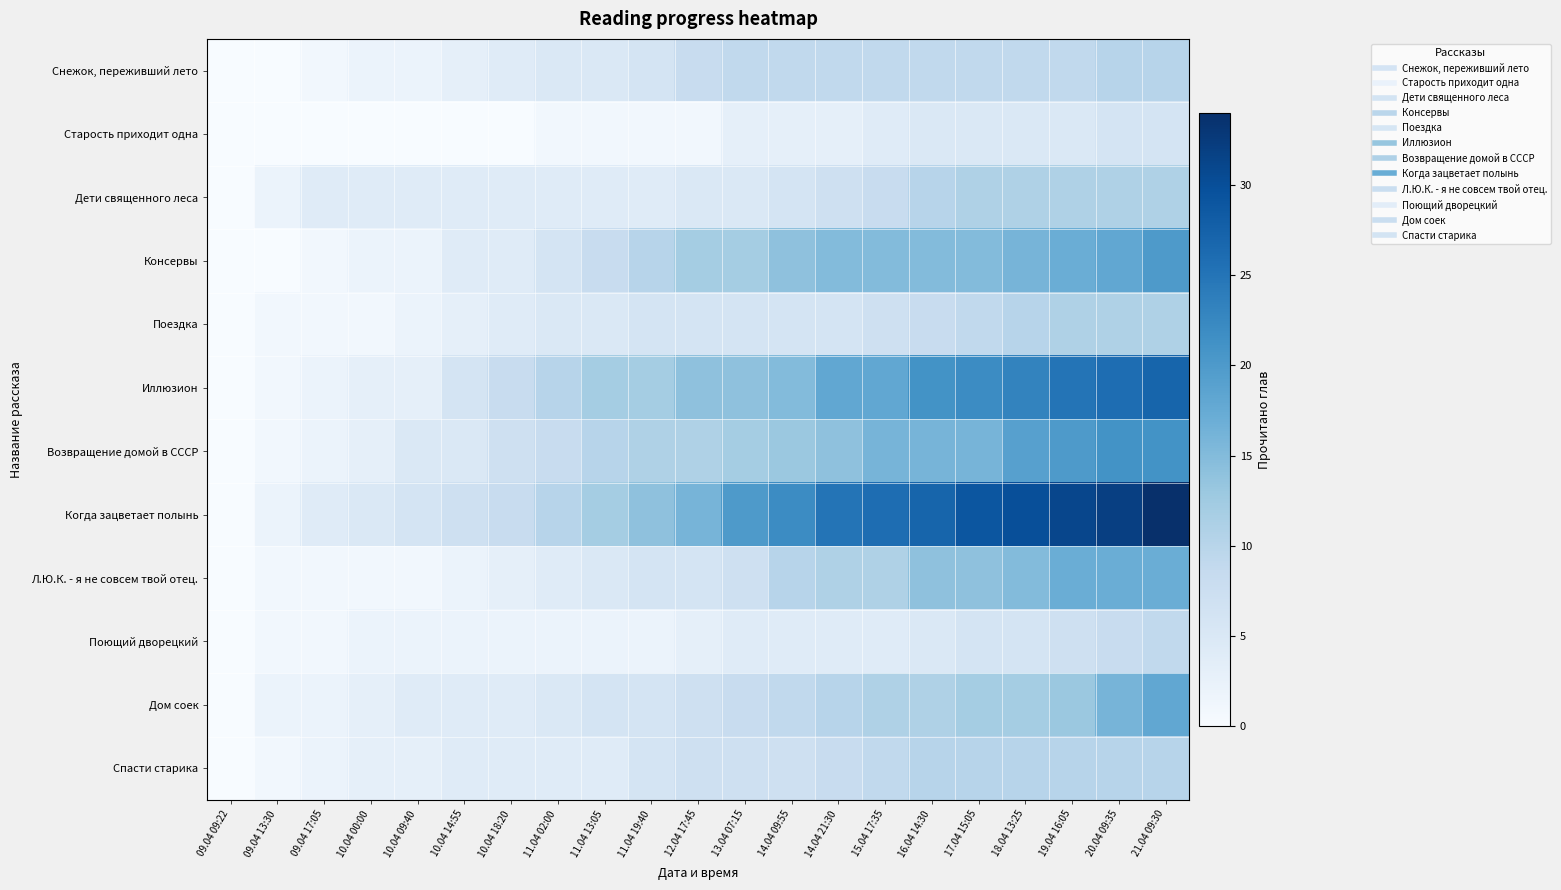

How many series are shown in this chart?

12